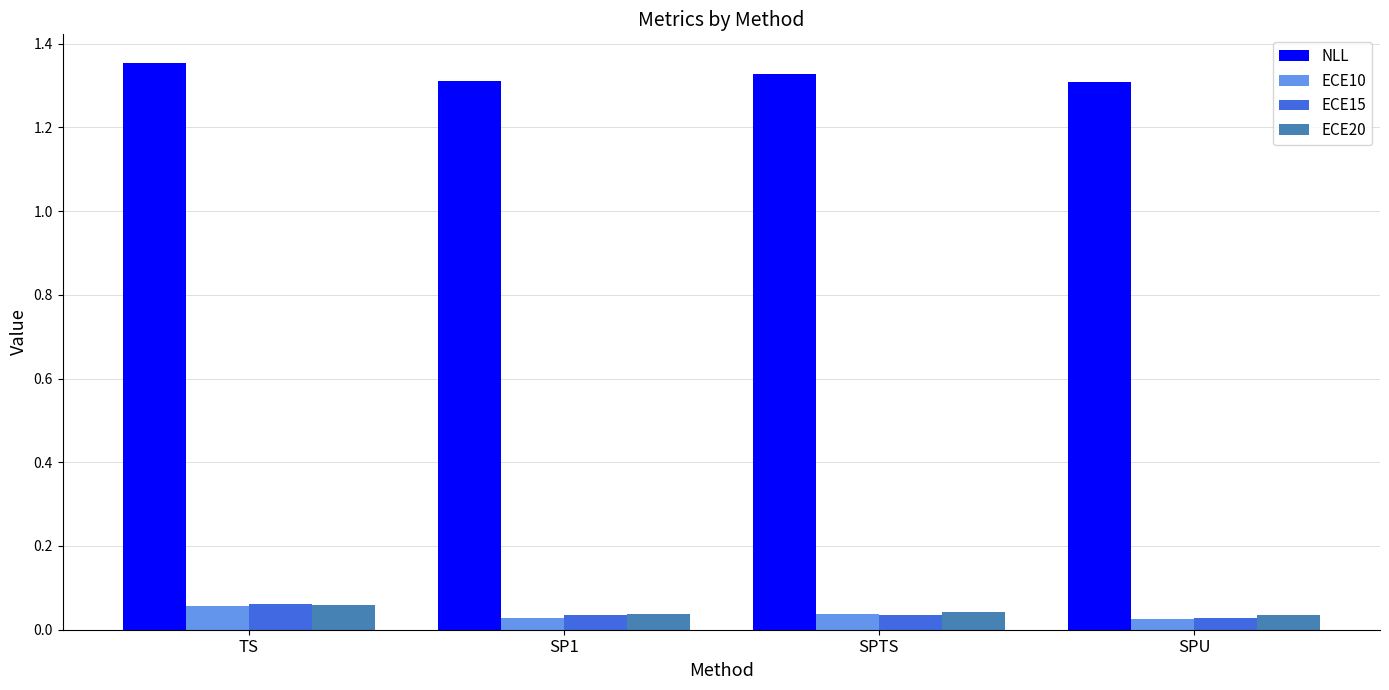

Which label corresponds to the largest value in the chart?

TS